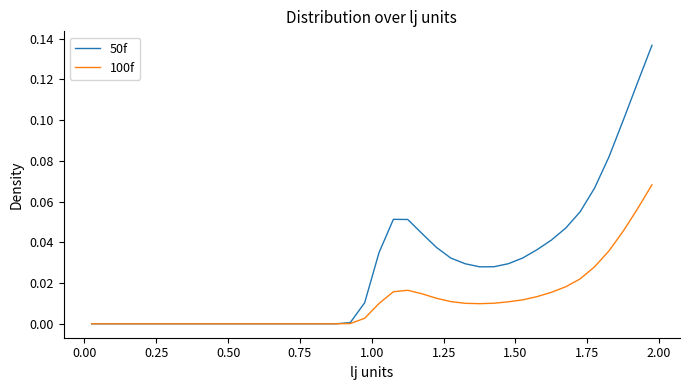

Which series has the largest total across all categories?

50f